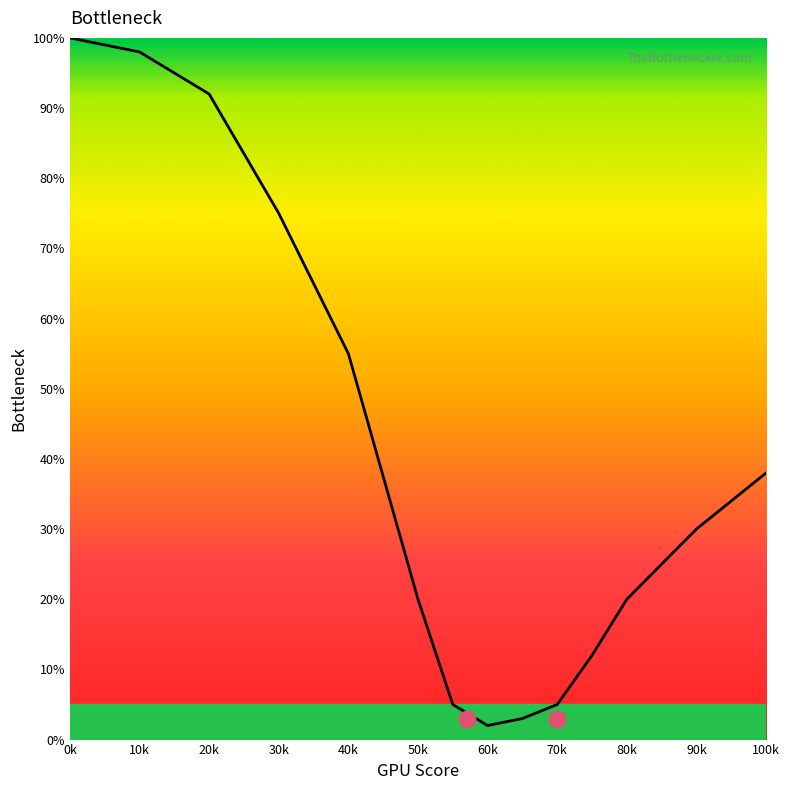

What is the smallest value displayed?

2.0